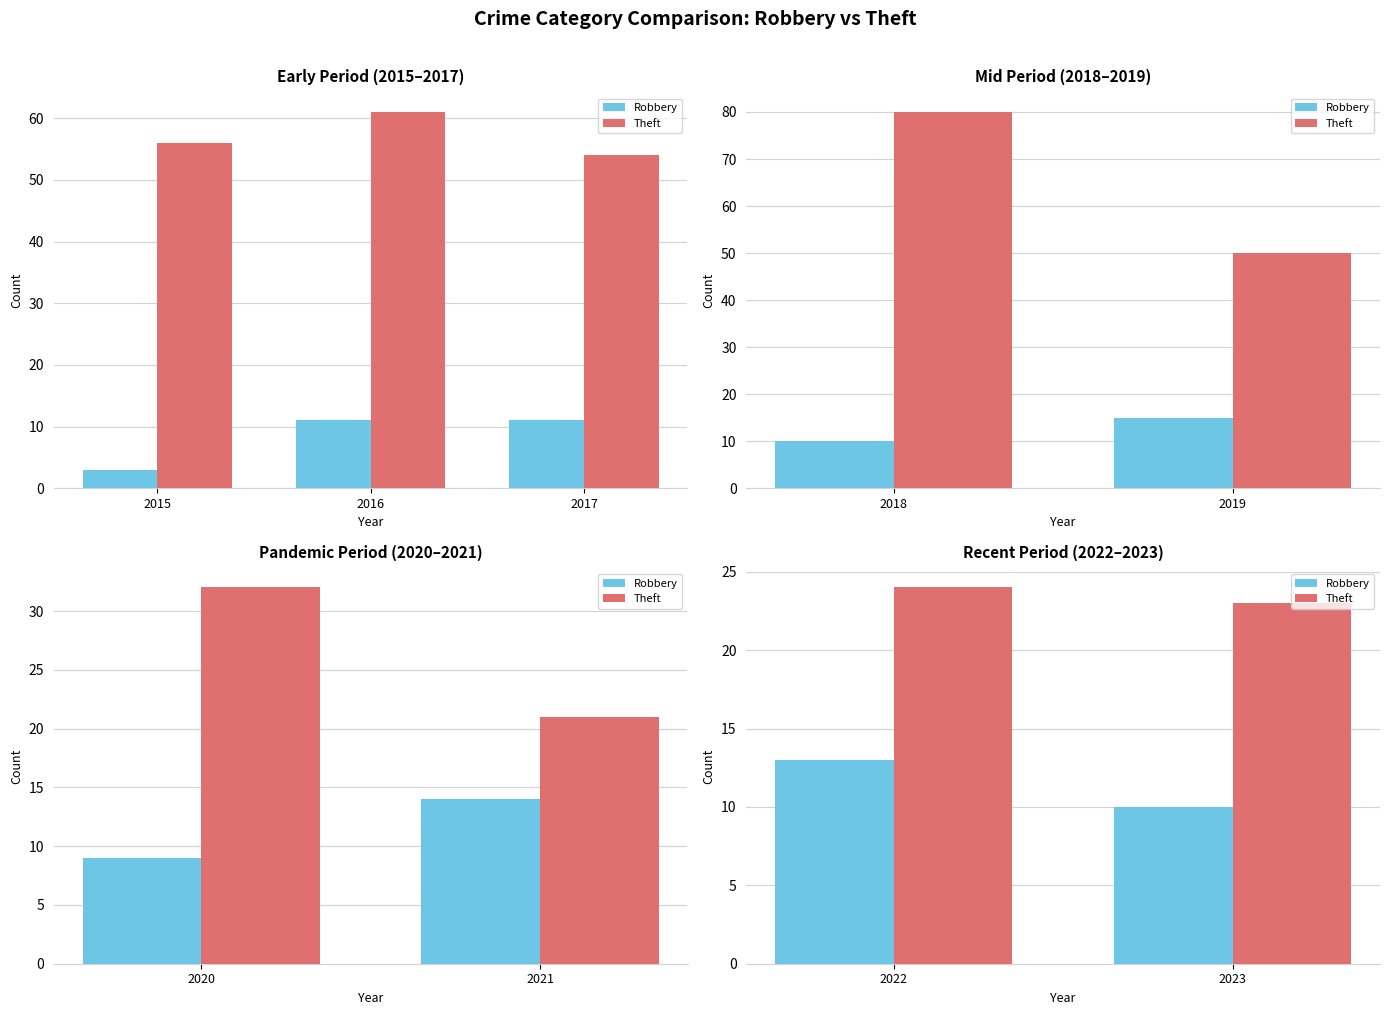

What are all the series names shown in the legend?

Robbery, Theft